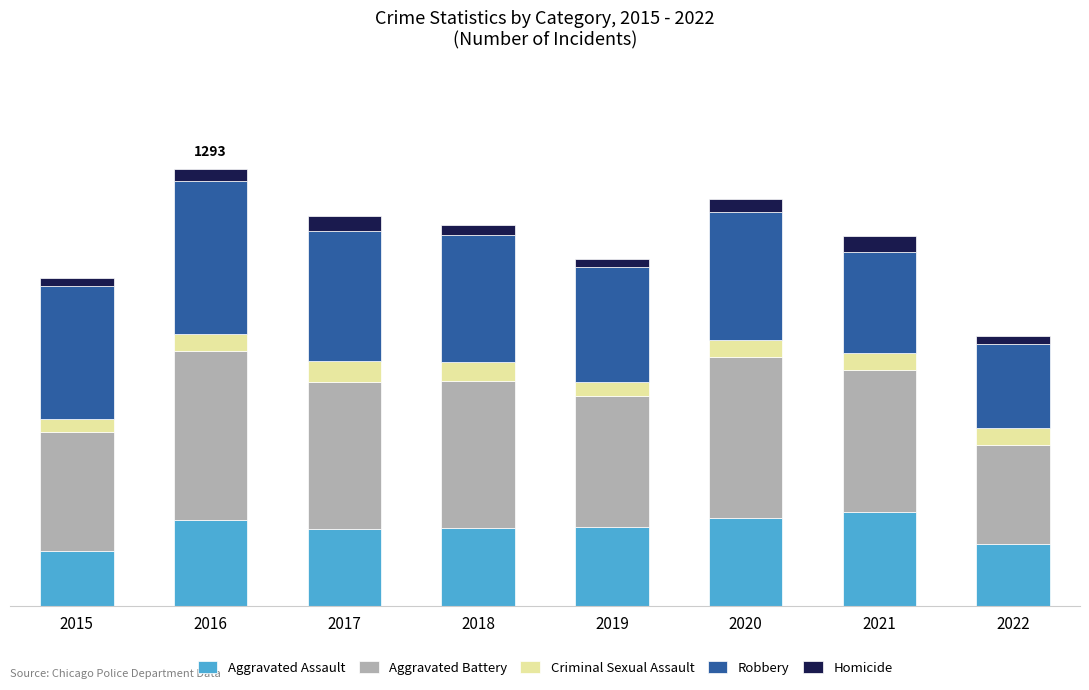

Is it true that Robbery equals 248 at 2022?

True